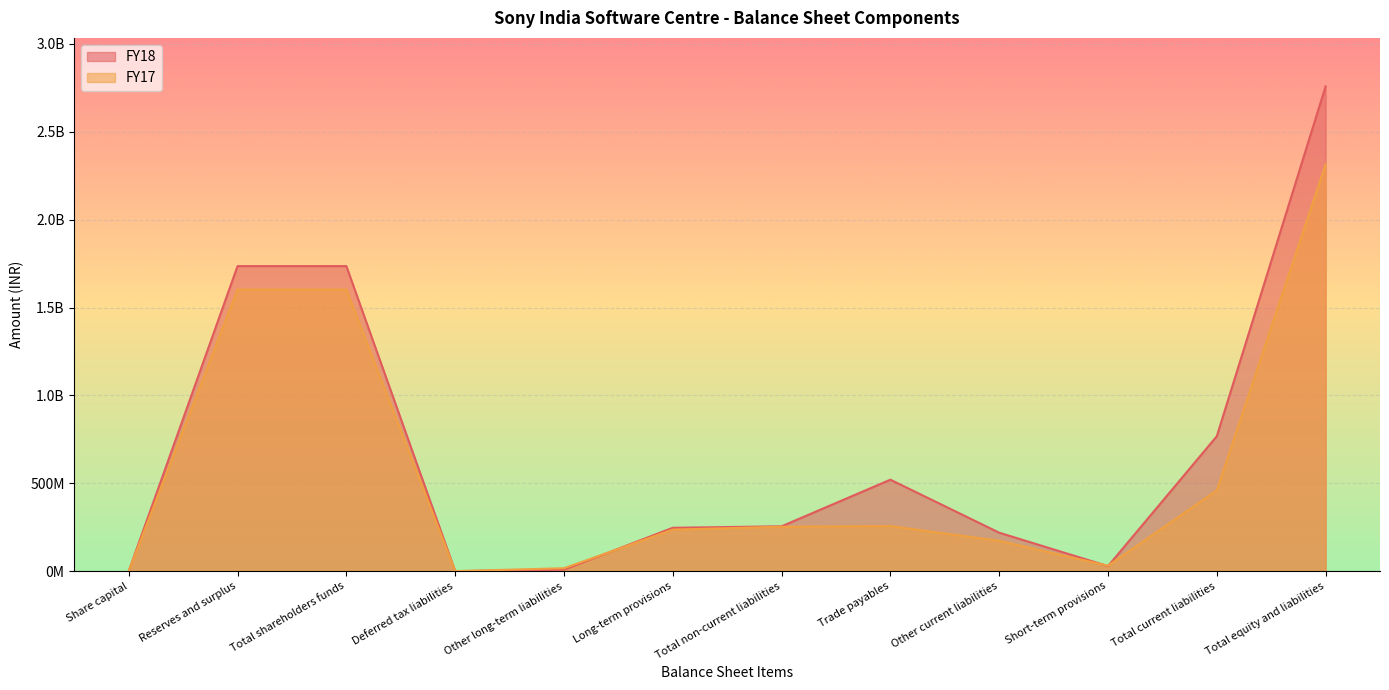

What is the value of the FY18 point at the 9th from the left?

218737108